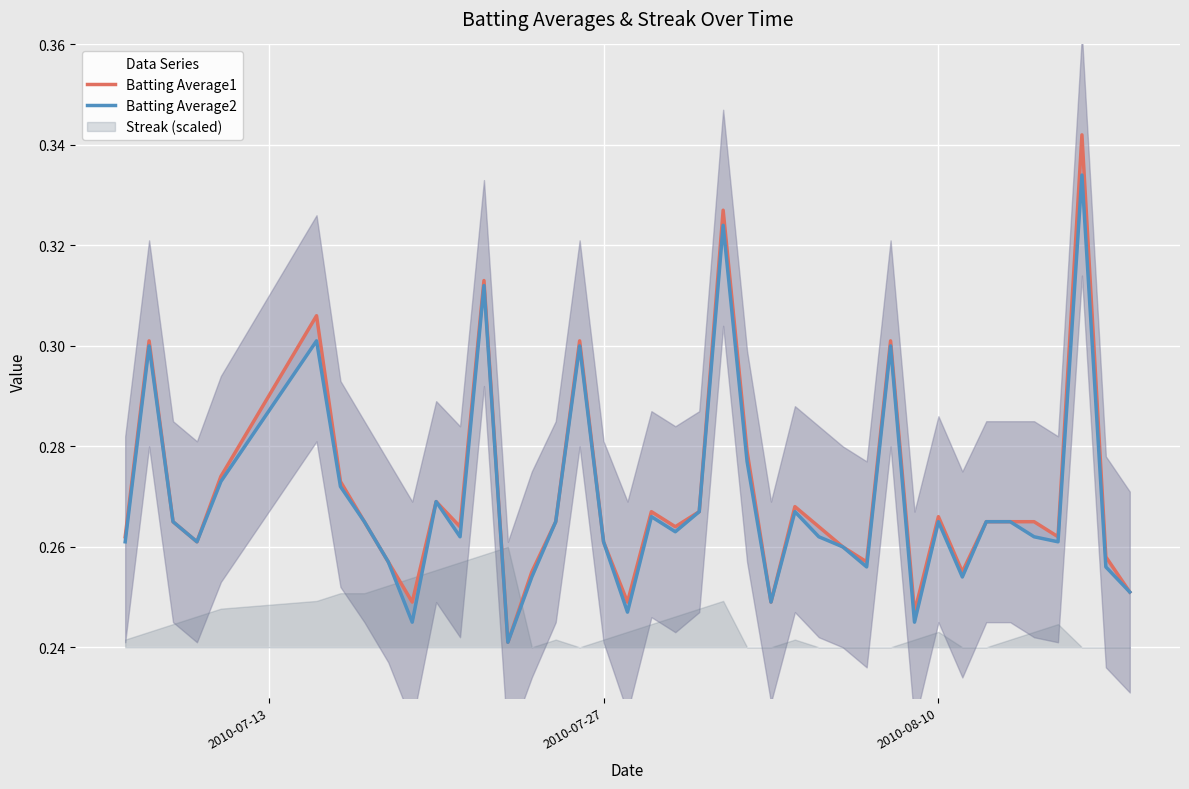

Which series has the largest total across all categories?

Batting Average1